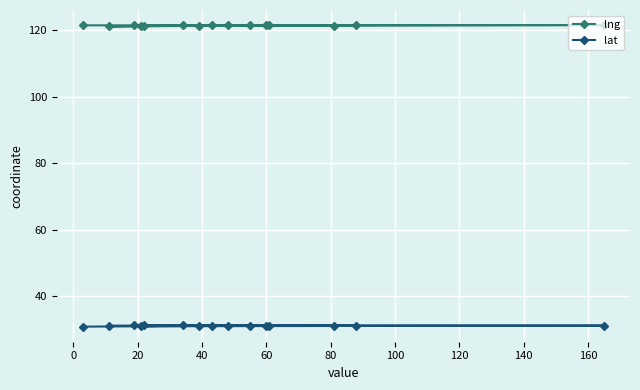

How many lines are shown in the chart?

2